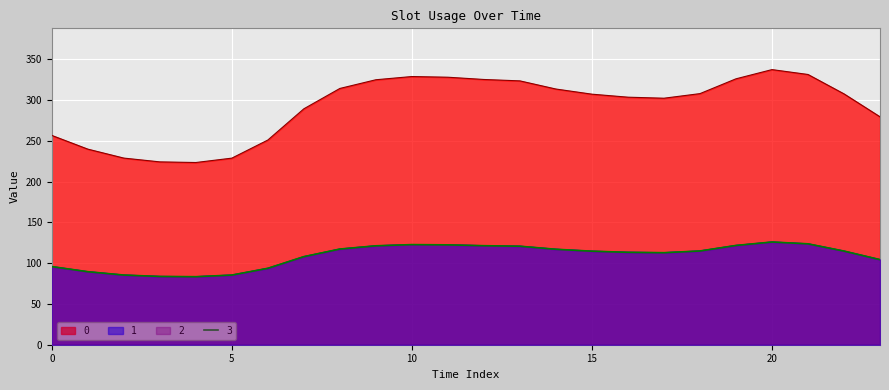

True or false: 0 and 1 cross at least once.

False